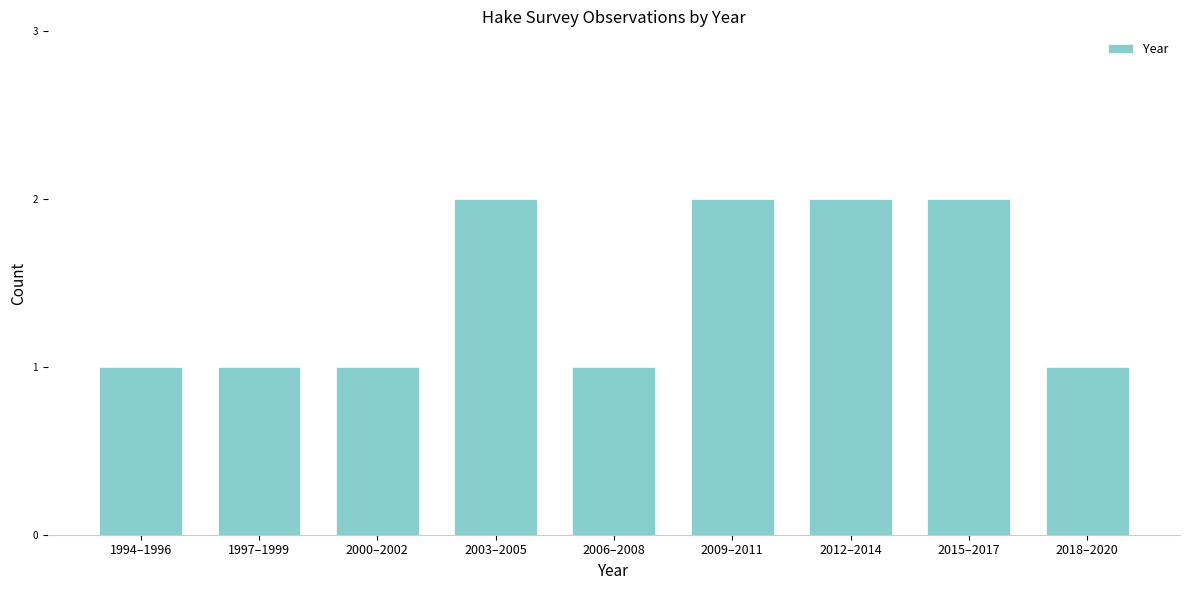

Reading left to right, what are all the values shown in this chart?

1994–1996=1	1997–1999=1	2000–2002=1	2003–2005=2	2006–2008=1	2009–2011=2	2012–2014=2	2015–2017=2	2018–2020=1